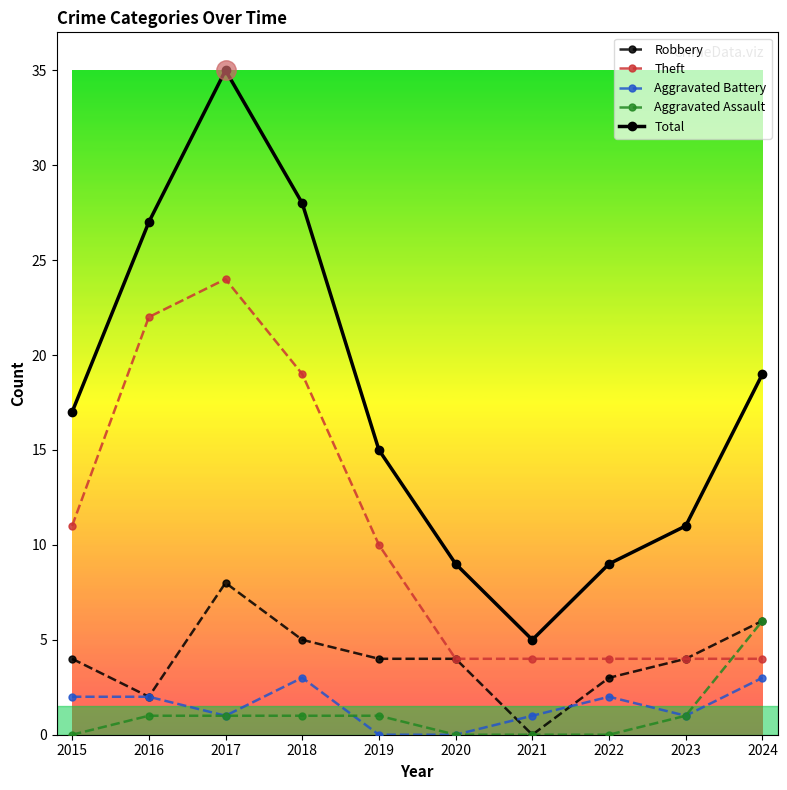

How many Theft values are between 4 and 19?

8